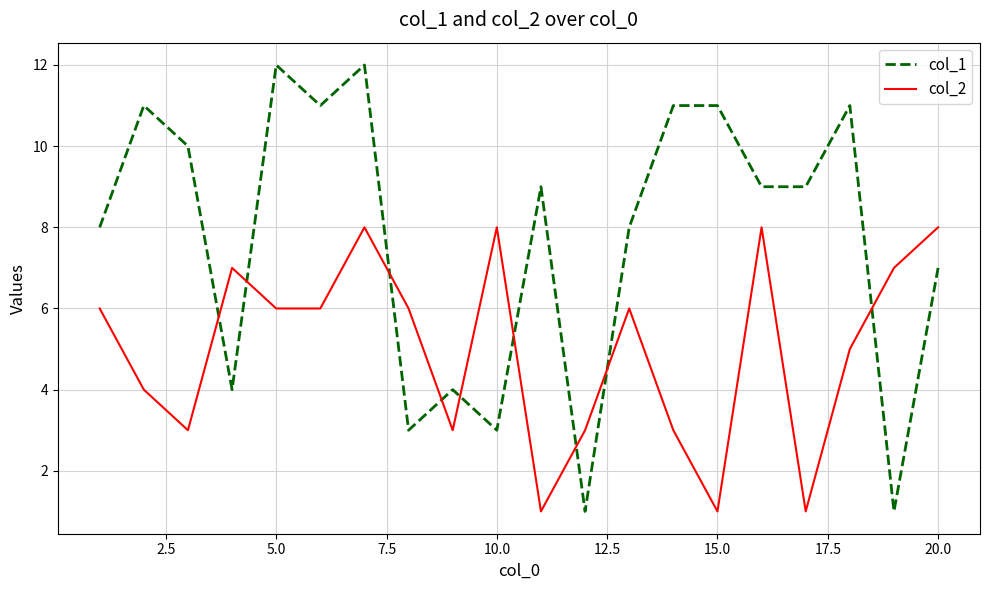

Rank the series by their maximum value, from highest to lowest.

col_1, col_2